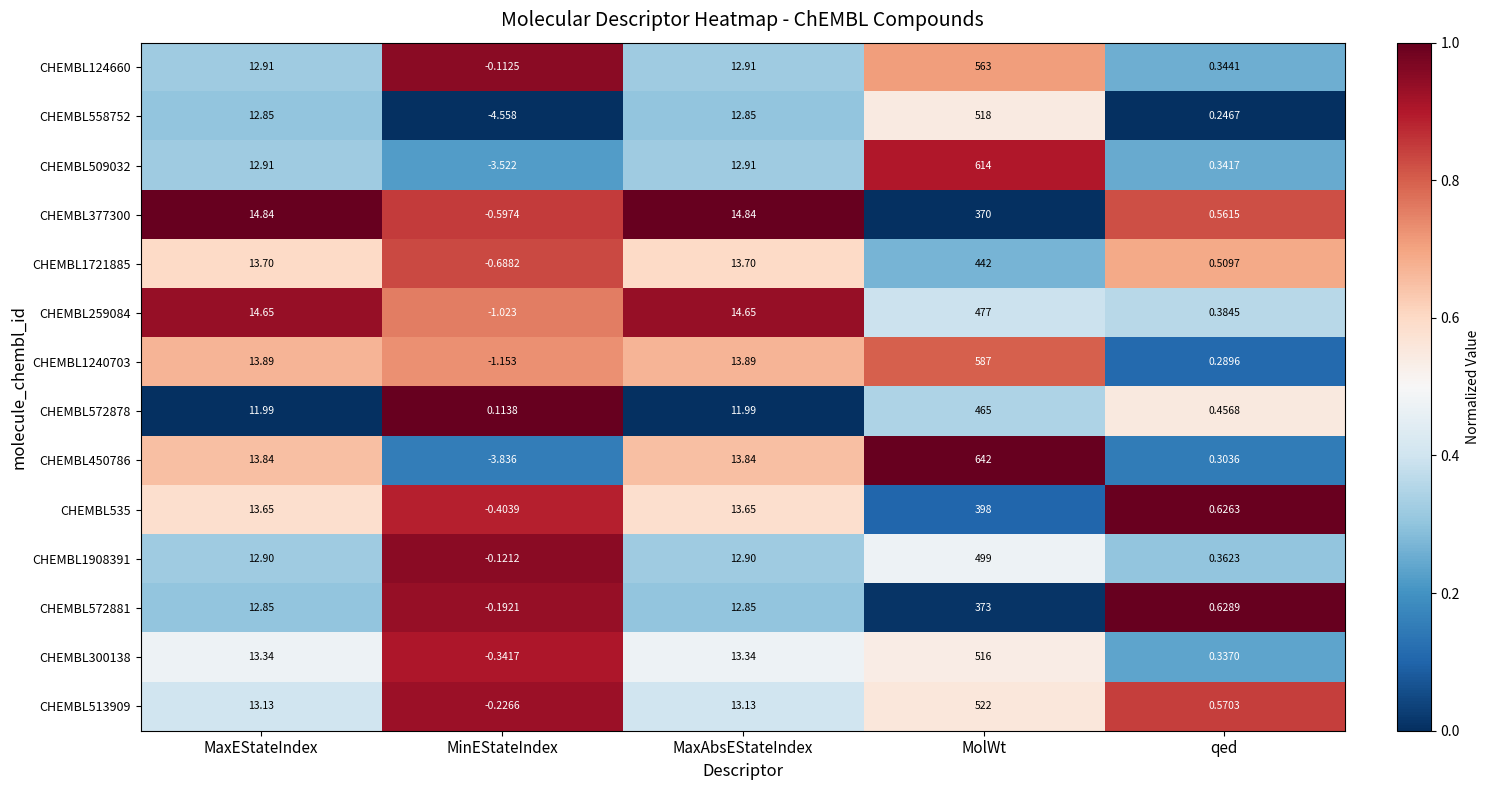

Is the value of CHEMBL259084 at MaxEStateIndex greater than the value of CHEMBL1908391 at MinEStateIndex?

Yes